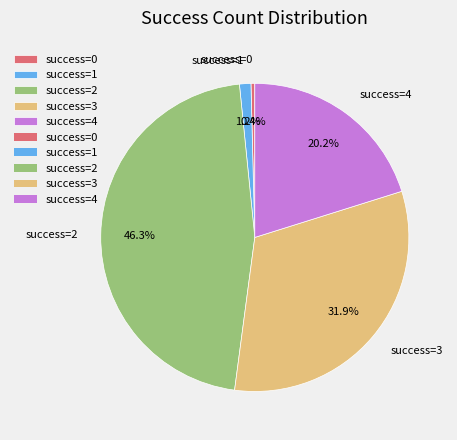

Between success=0 and success=1, which is larger?

success=1